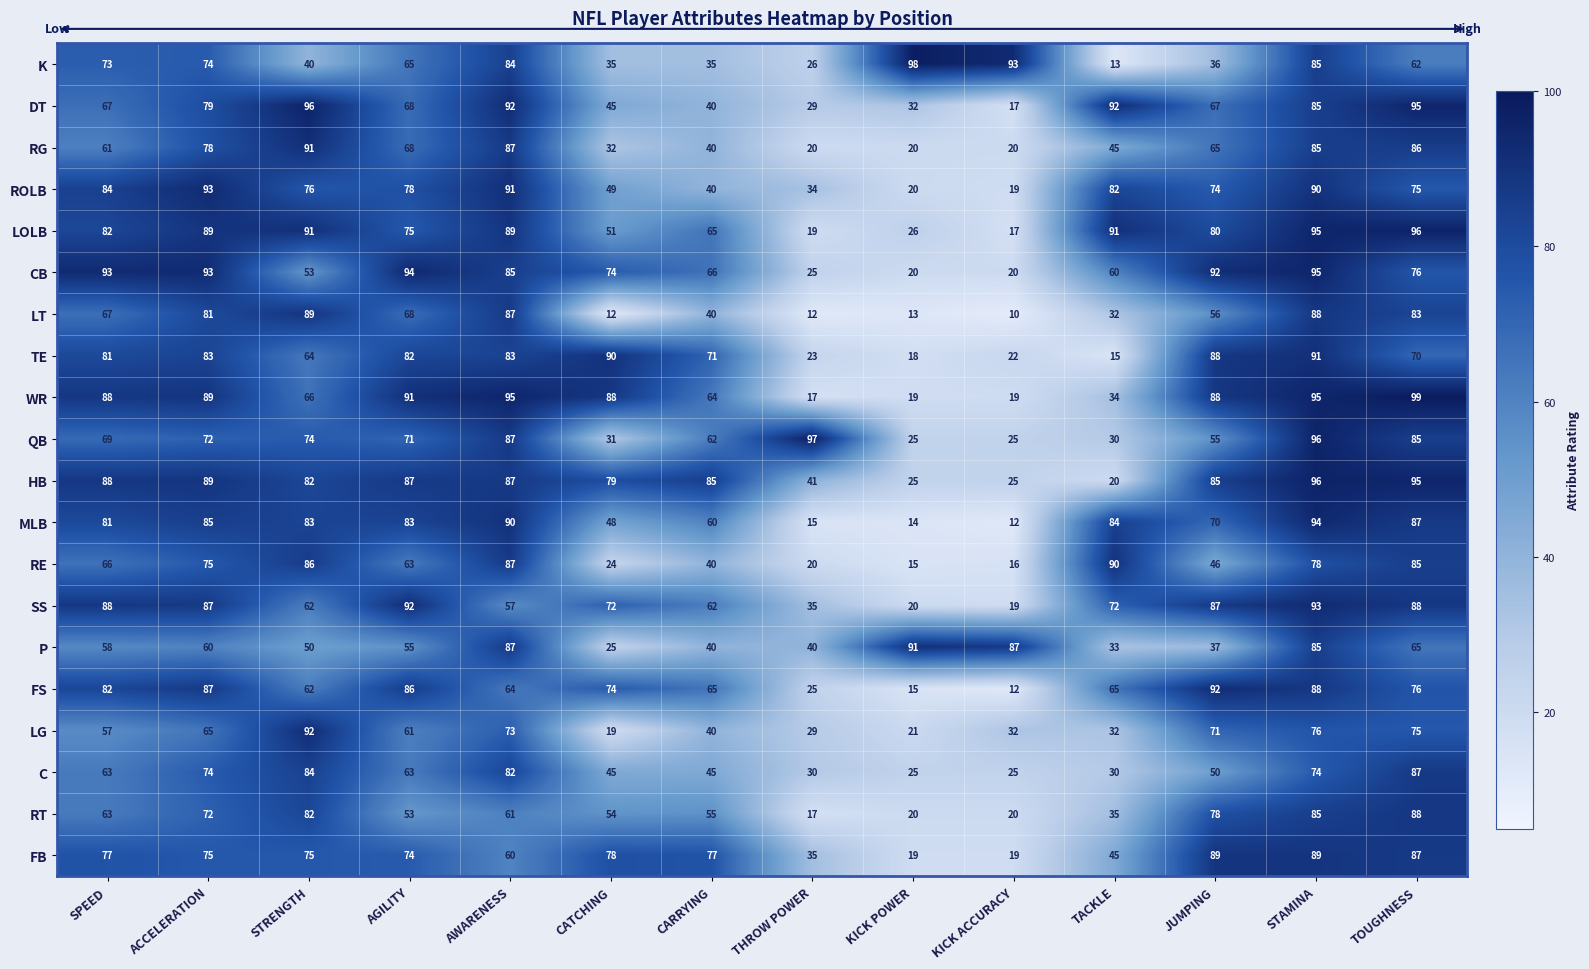

Which series has the largest total across all categories?

HB